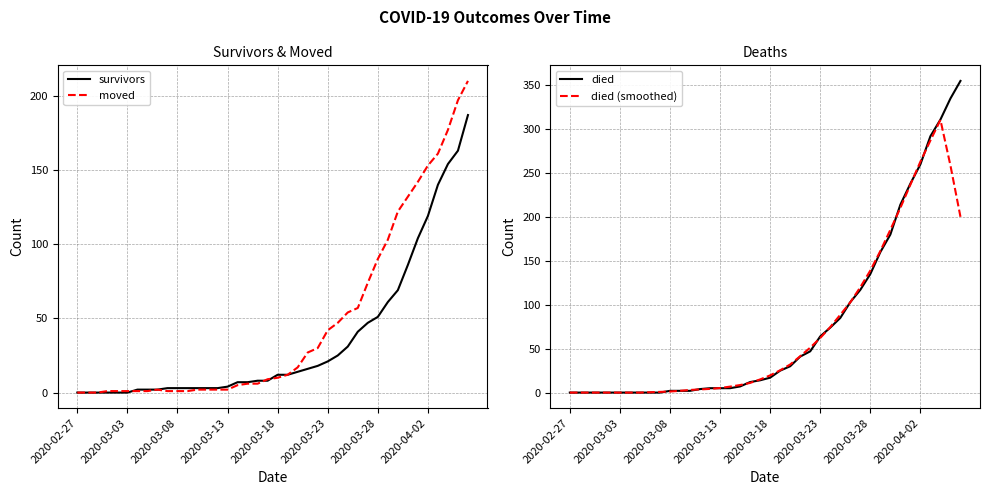

What are all the series names shown in the legend?

survivors, moved, died, died (smoothed)